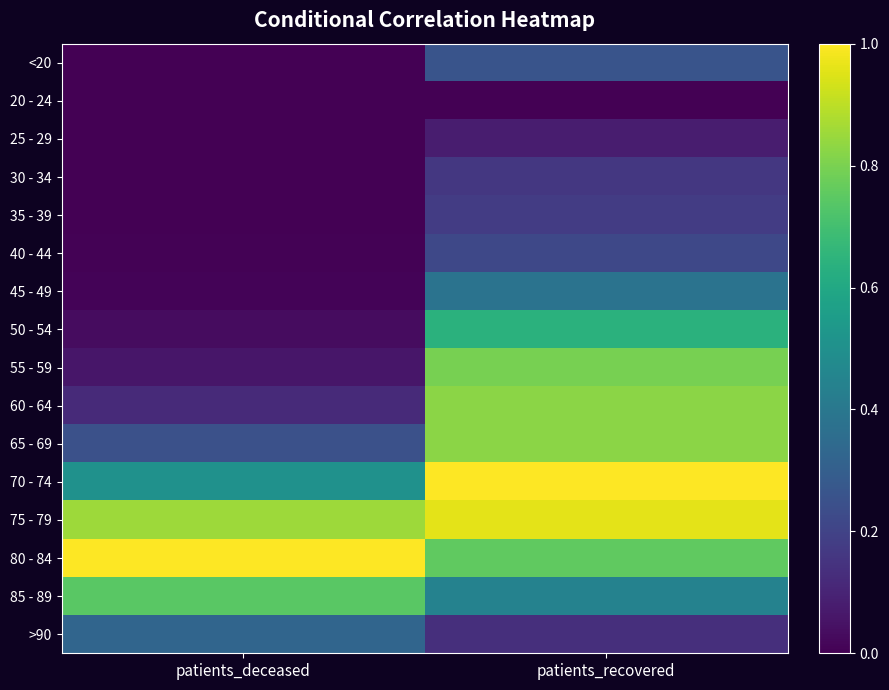

Which label corresponds to the largest value in the chart?

patients_recovered